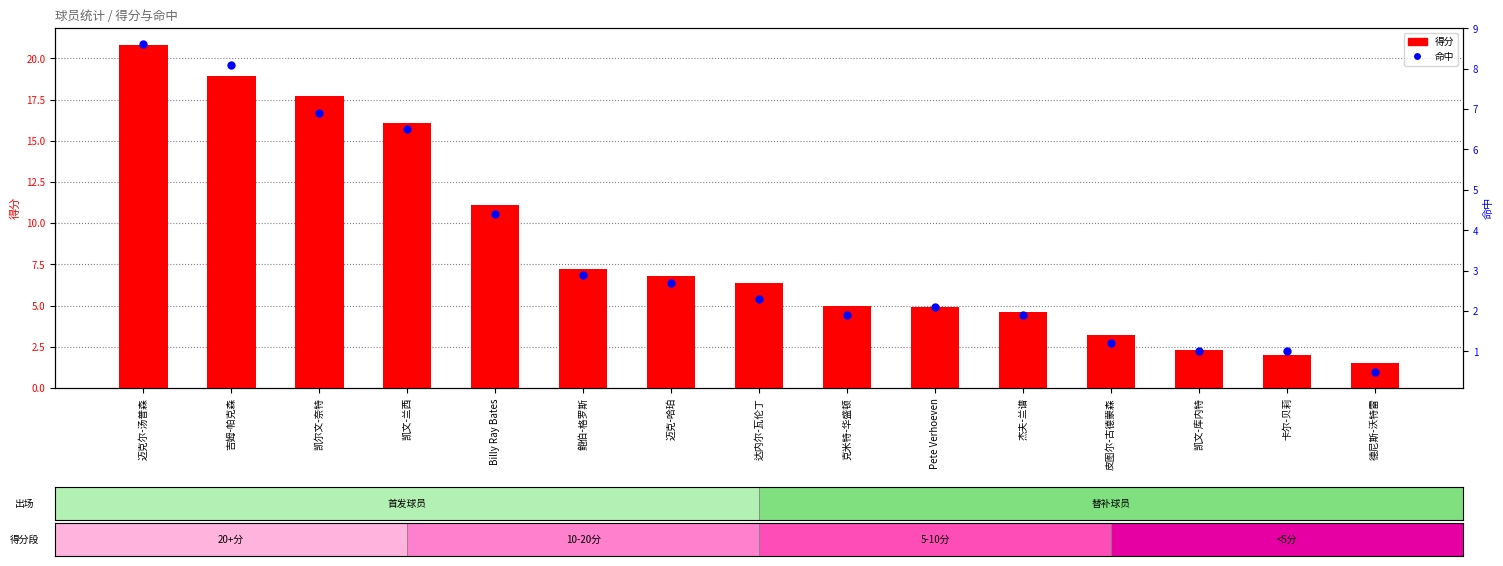

At which category is the sum across all series the highest?

迈克尔-汤普森